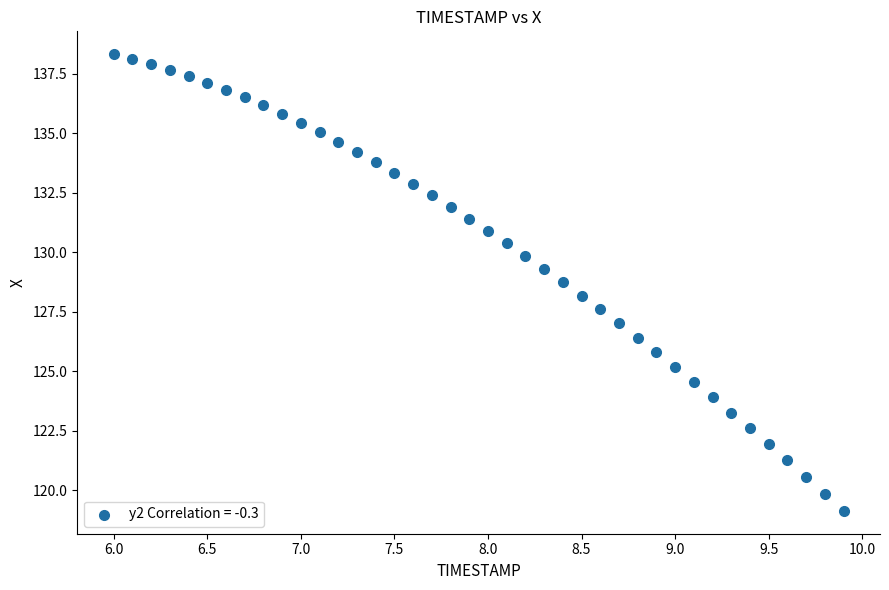

What is the range of Y values (max minus min)?

19.2